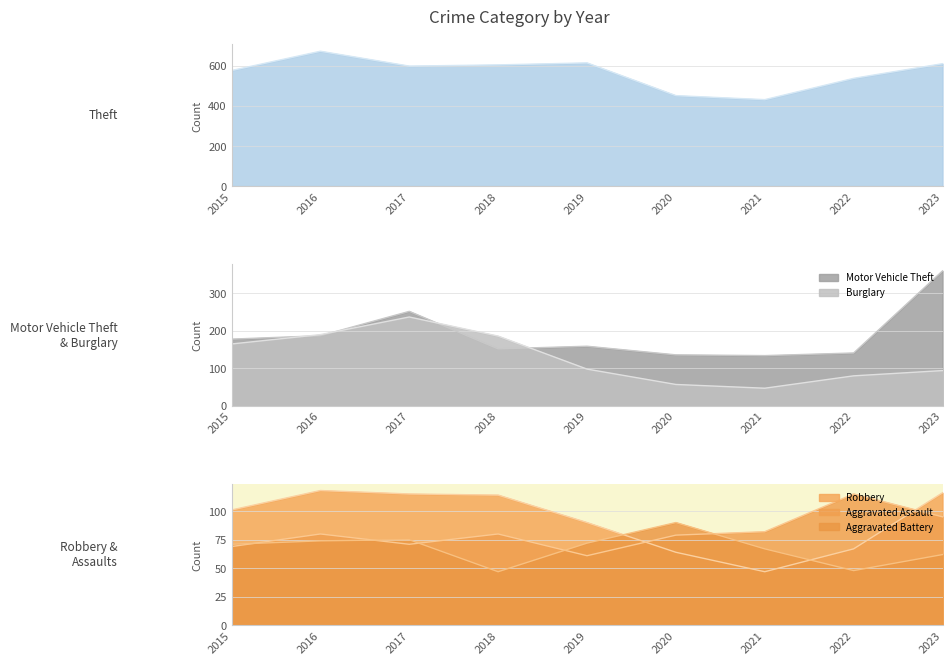

List the labels in order of Aggravated Assault value, smallest first.

2019, 2015, 2017, 2020, 2016, 2018, 2021, 2023, 2022